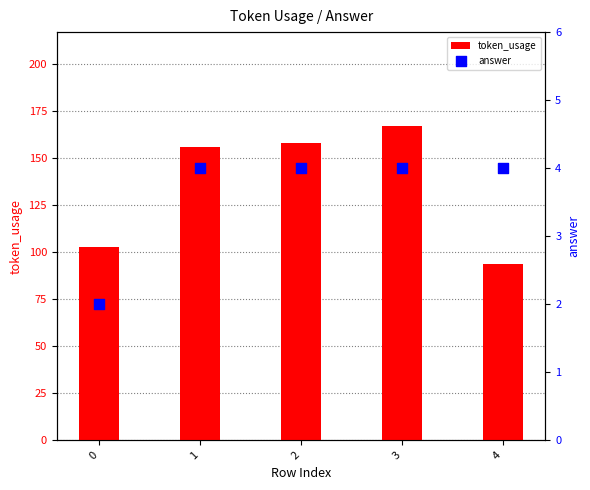

Which series contains the lowest Y value?

answer